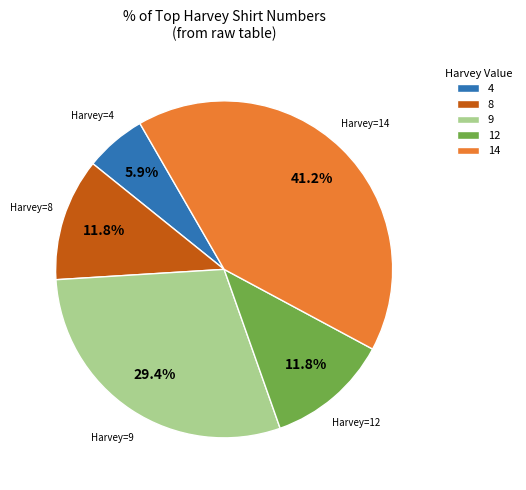

Which category has the biggest portion of the pie?

14